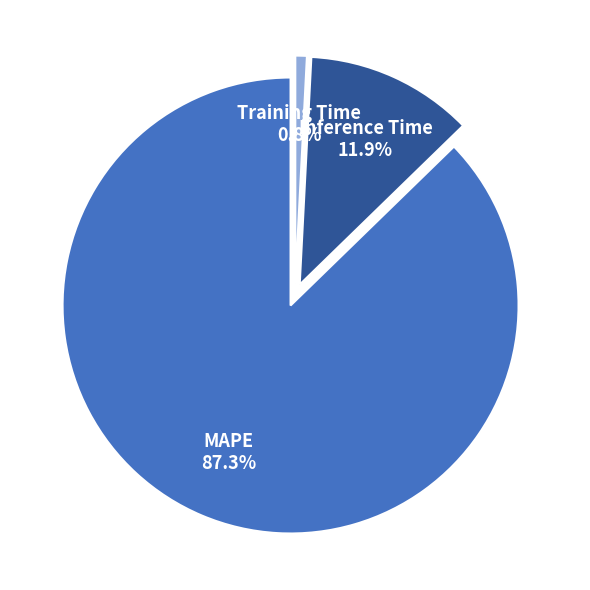

How many segments does this pie chart have?

3